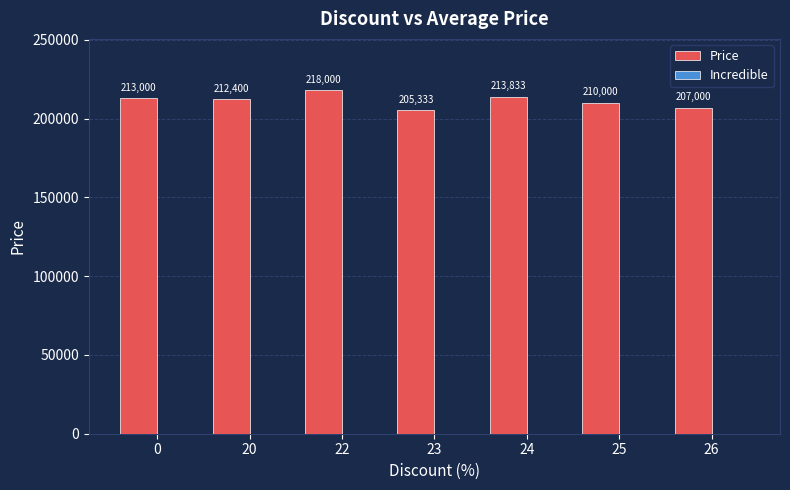

The chart shows a value of 321378 at 24. True or false?

False